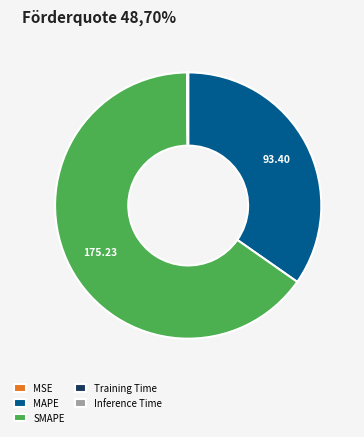

What is the largest slice in the pie chart?

SMAPE